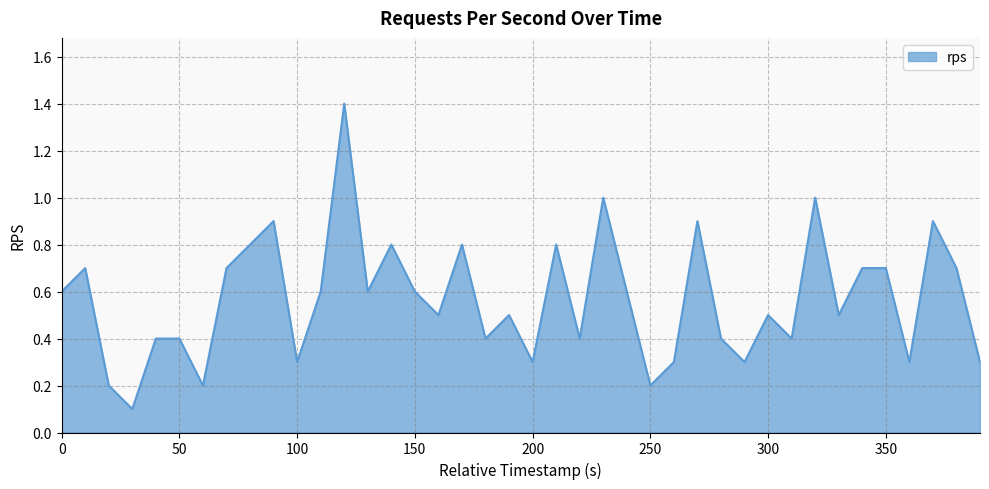

What is the greatest value displayed?

1.4